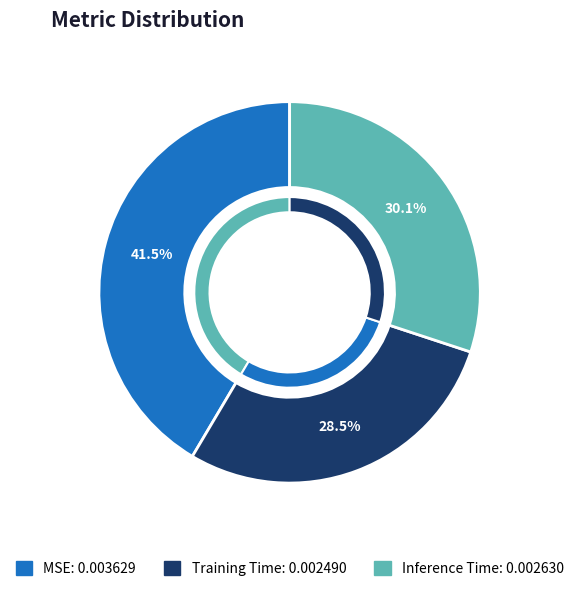

Rank the categories by value from highest to lowest.

MSE, Inference Time, Training Time